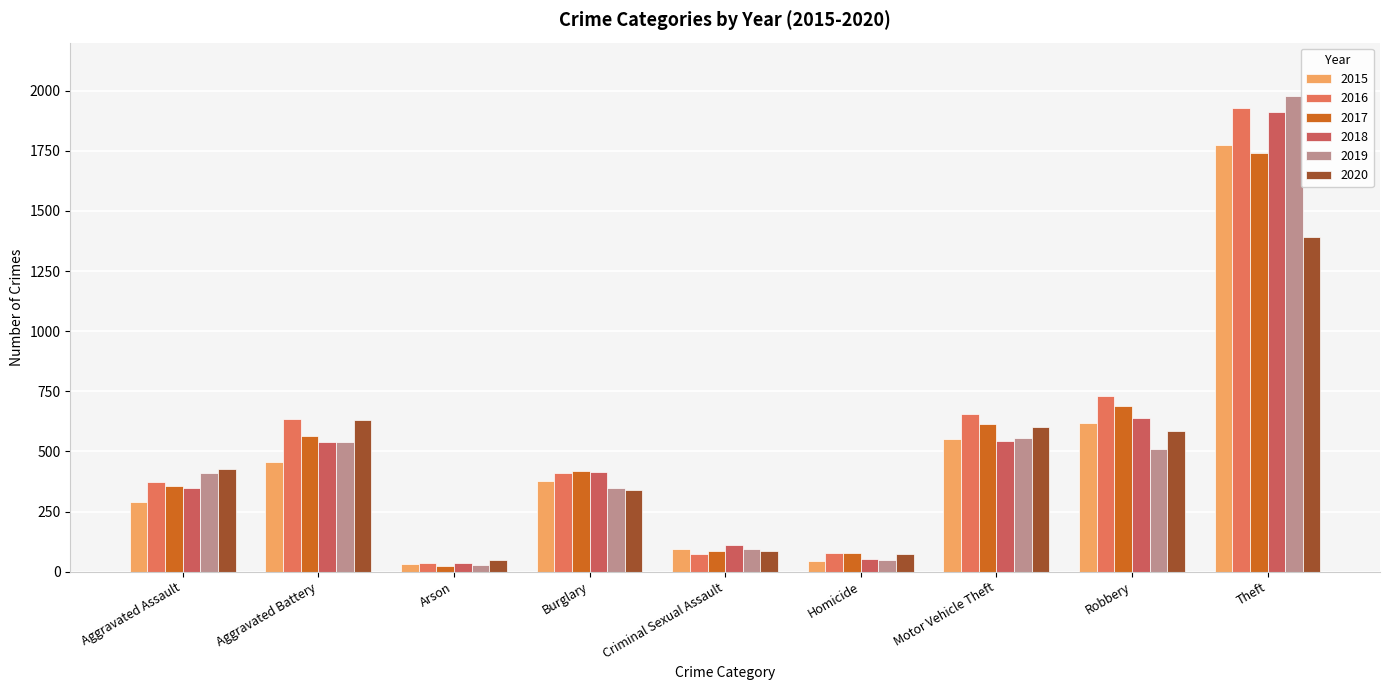

Reading left to right, what are all the values shown in this chart?

2015: 291	455	32	377	96	45	552	619	1775
2016: 371	633	36	412	75	77	655	729	1930
2017: 356	565	22	418	84	77	614	687	1742
2018: 347	538	35	414	112	52	544	640	1912
2019: 410	538	29	348	96	48	554	510	1978
2020: 425	632	50	340	85	72	600	586	1390